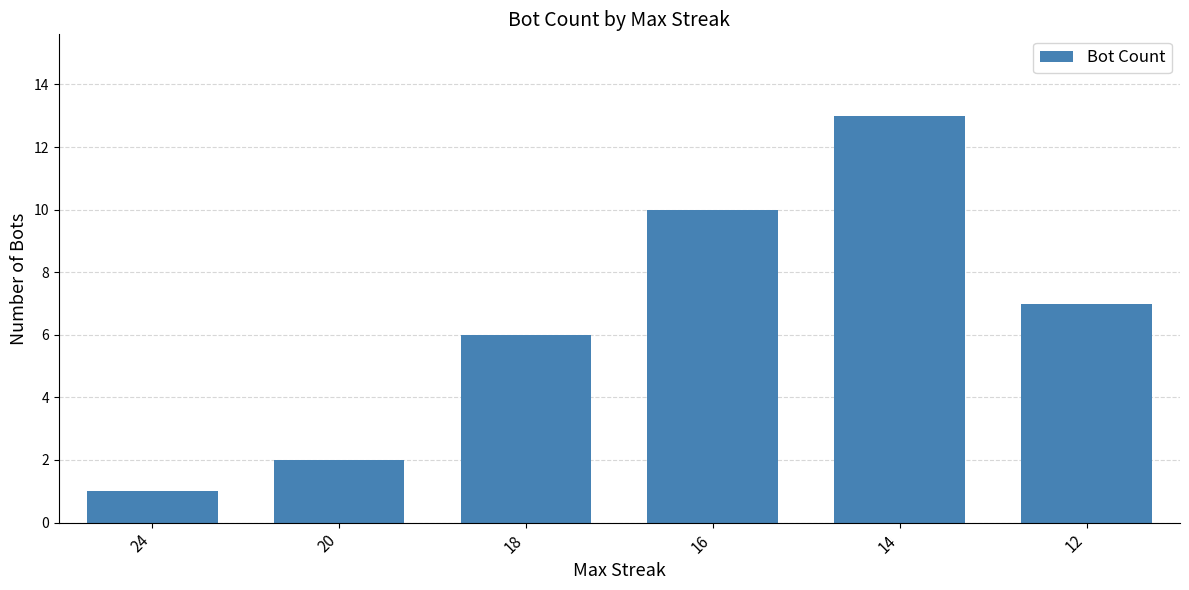

How many data points are less than 7?

3